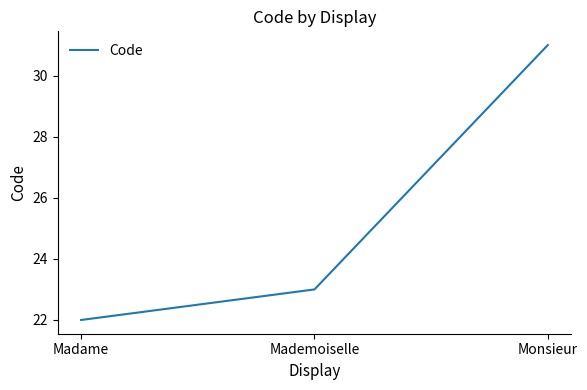

What is the change in value from Mademoiselle to Monsieur?

+8